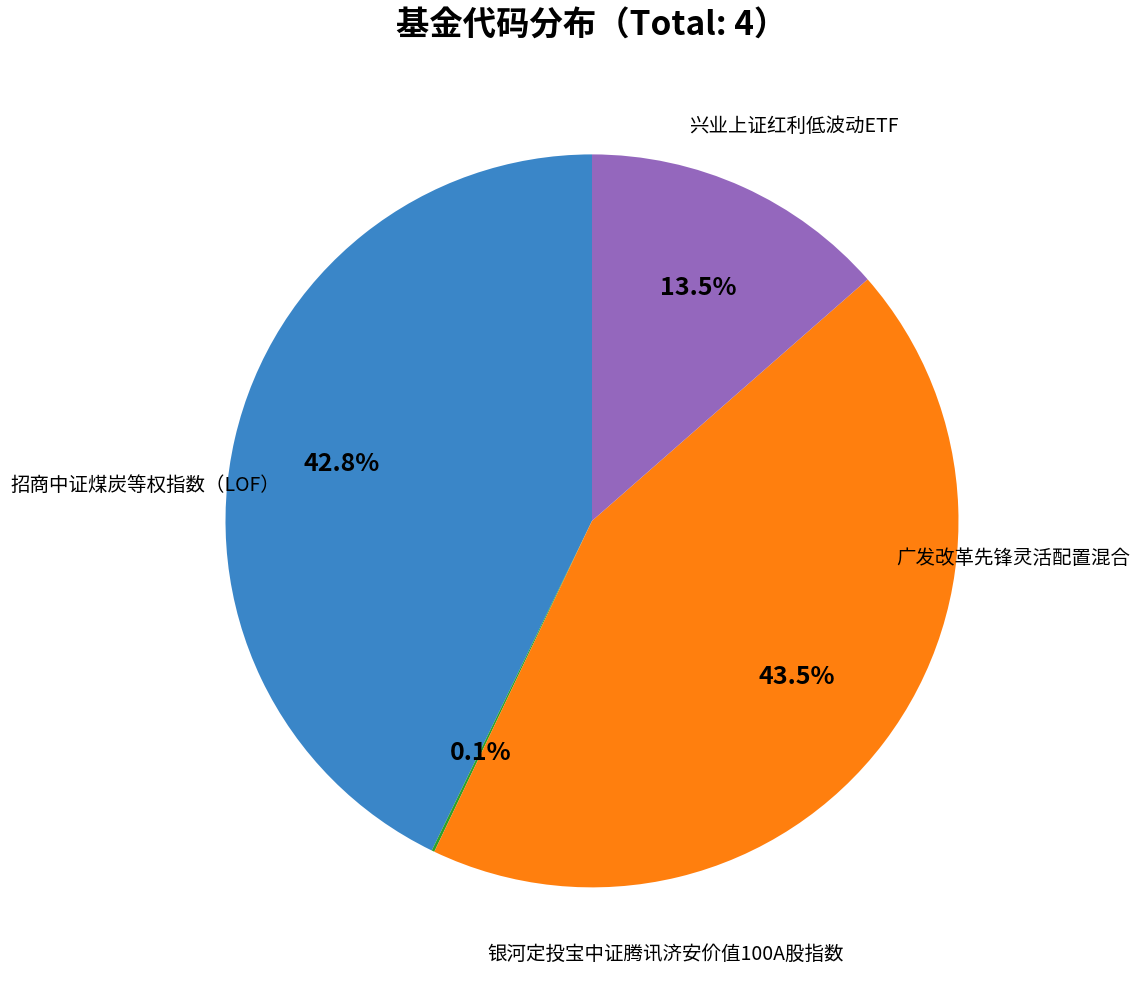

Does any single category account for the majority?

No